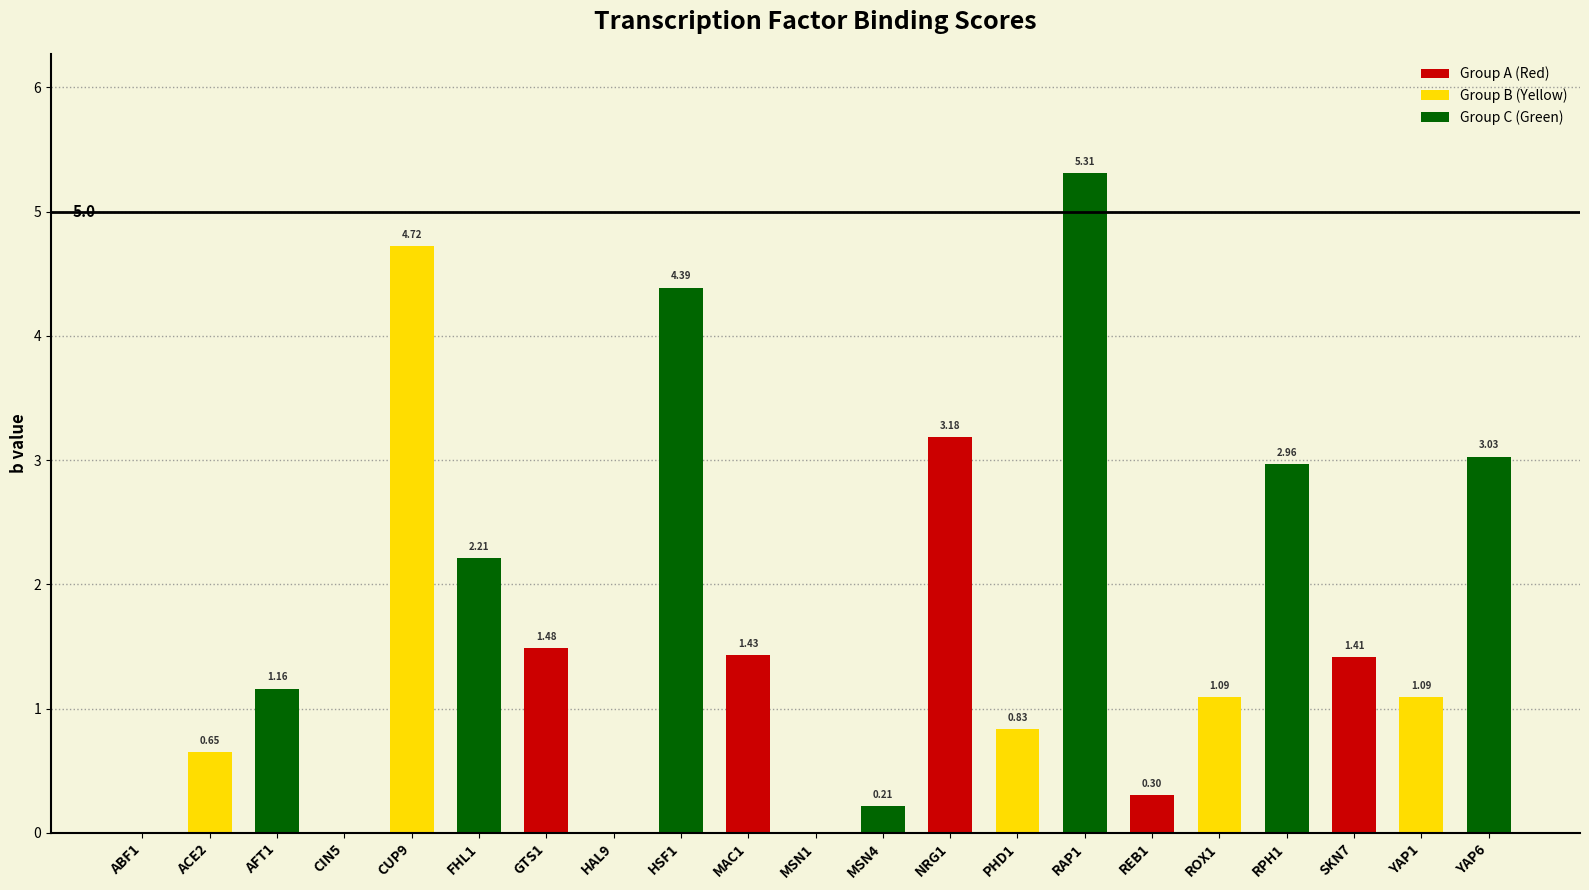

What is the sum of the values at HSF1 and CUP9?

9.1